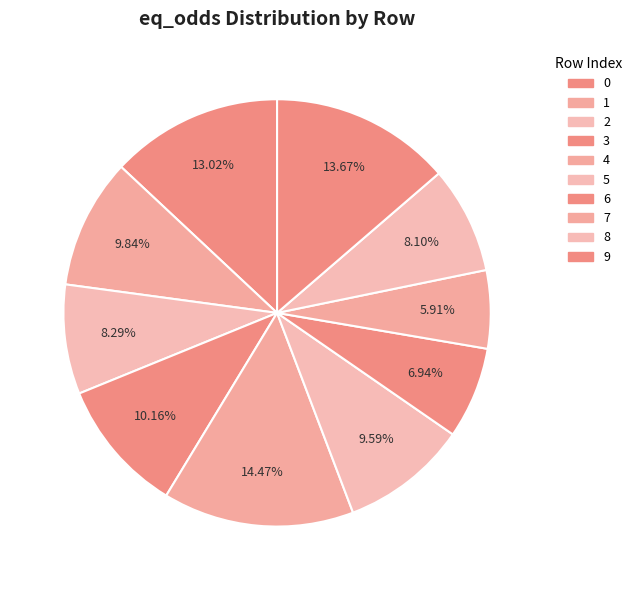

How many segments does this pie chart have?

10